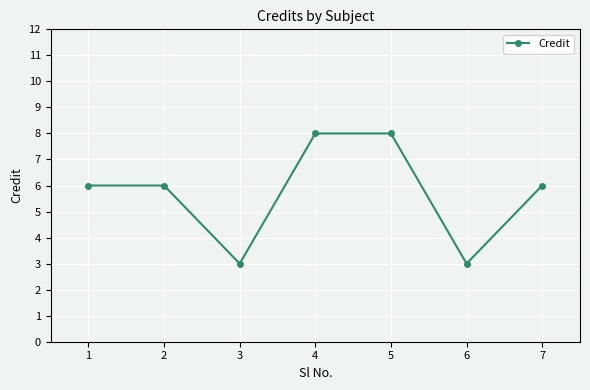

Count the values in the range 3 to 8.

7